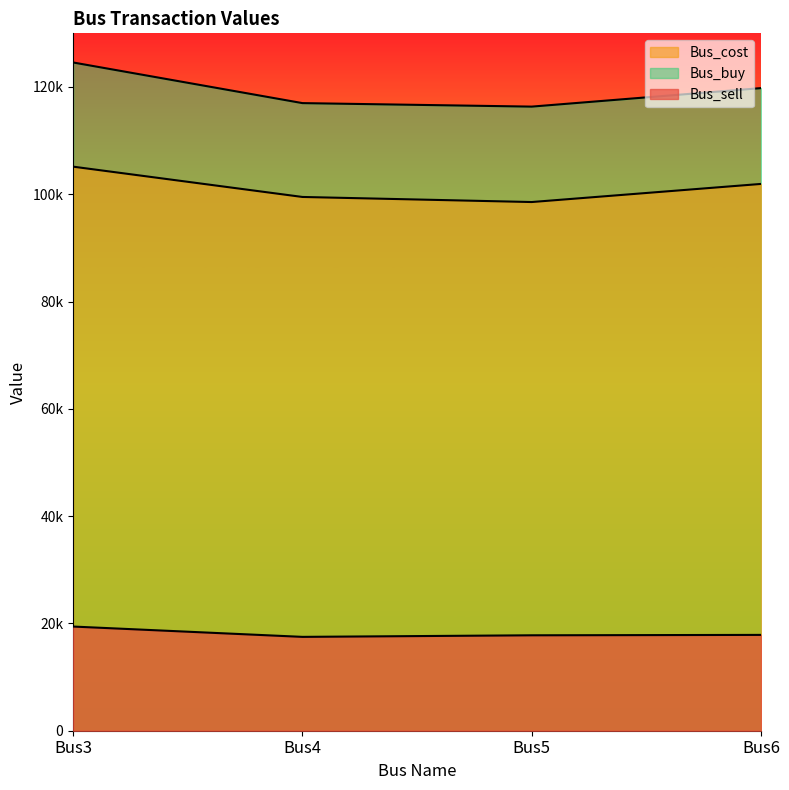

Rank the categories by Bus_buy value from lowest to highest.

Bus5, Bus4, Bus6, Bus3